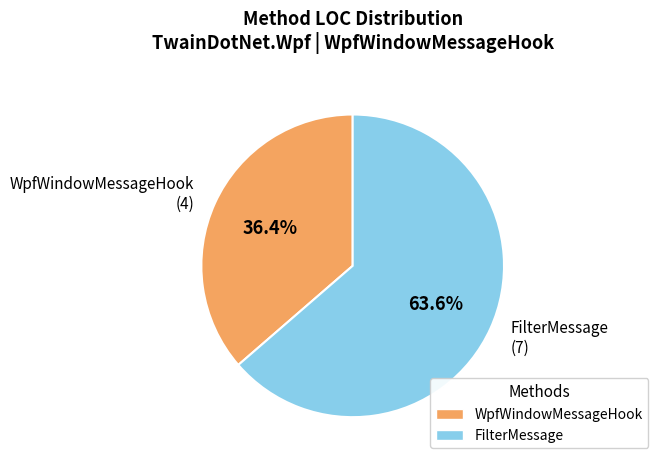

Which slice is the largest?

FilterMessage